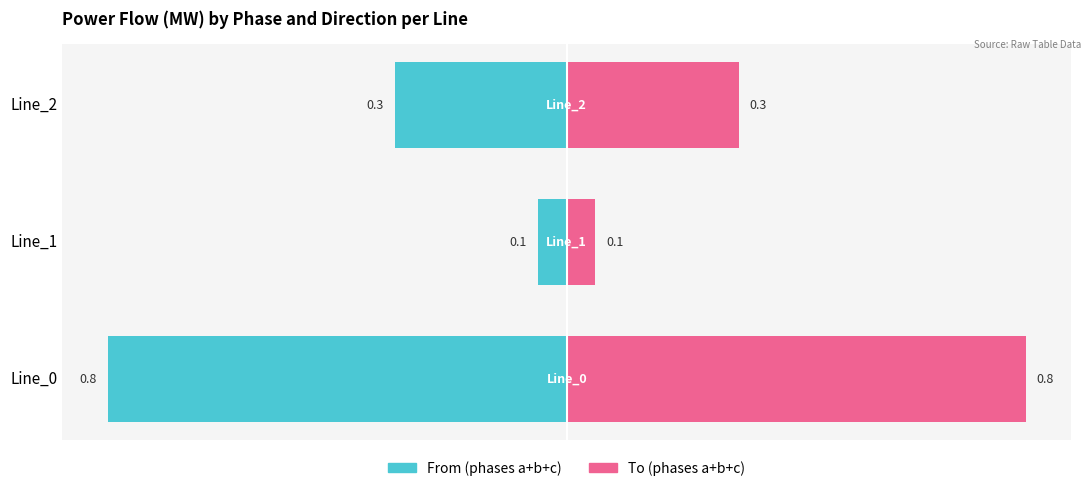

What is the sum of all To (phases a+b+c) values?

1.2